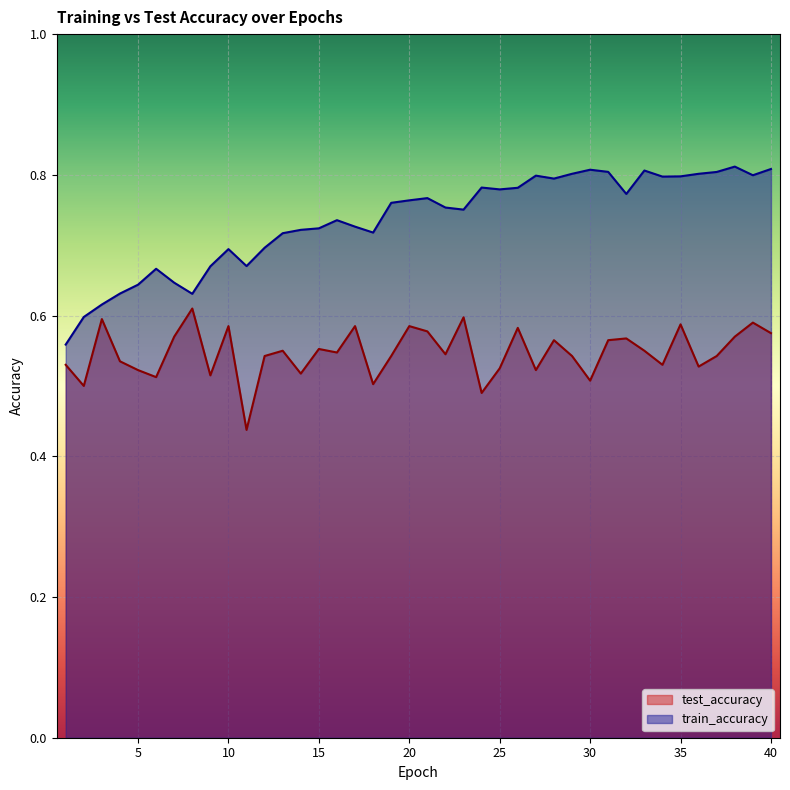

How many lines are shown in the chart?

2